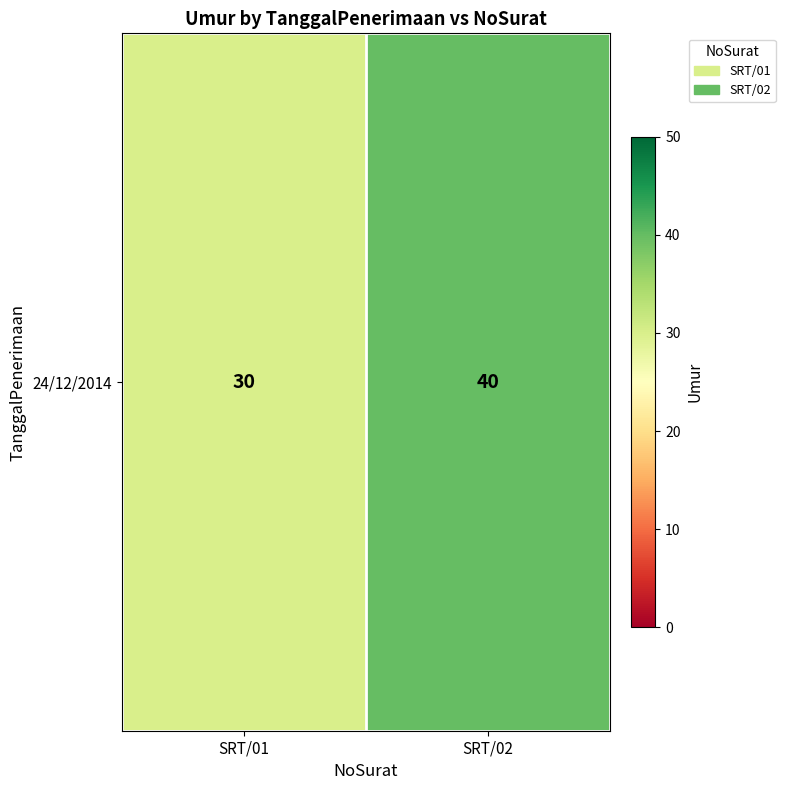

What is the greatest value displayed?

40